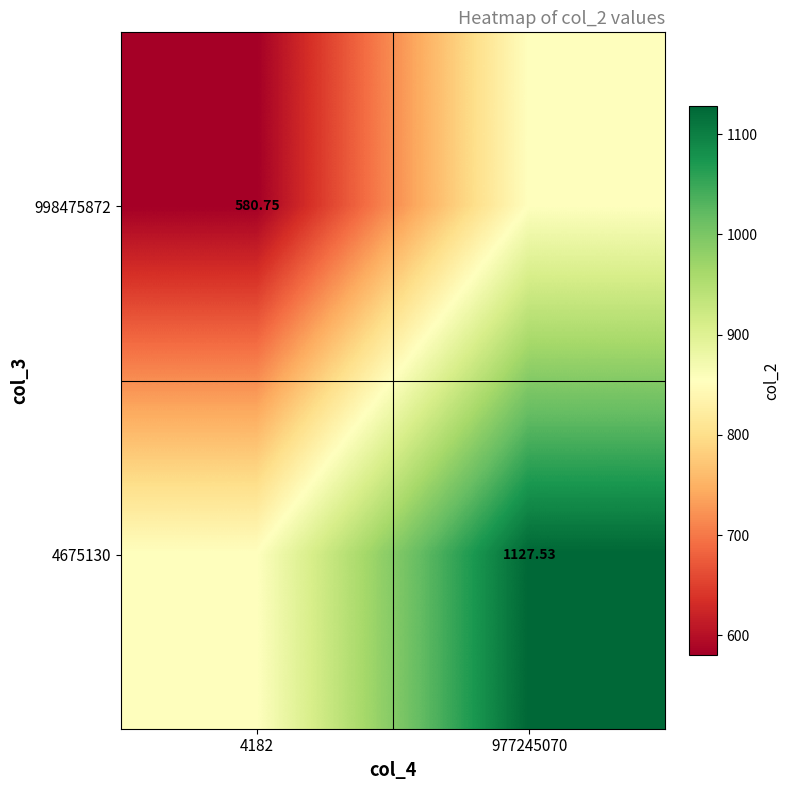

What is the spread (max minus min) of values at 977245070?

273.4